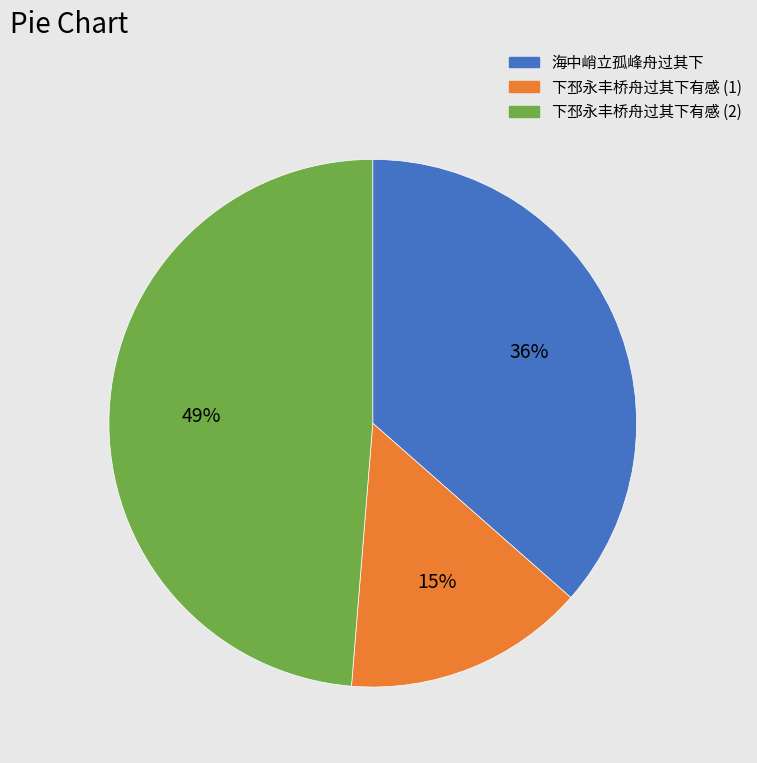

What percentage is the 下邳永丰桥舟过其下有感 (1) slice, to the nearest percent?

15%